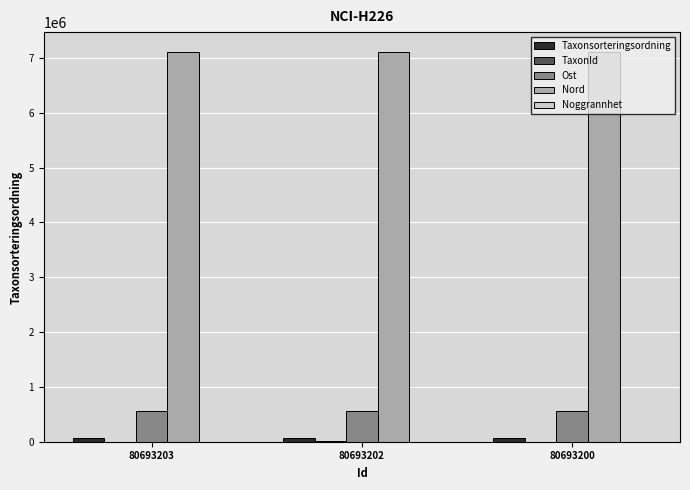

What is the maximum value for Ost?

553578.9